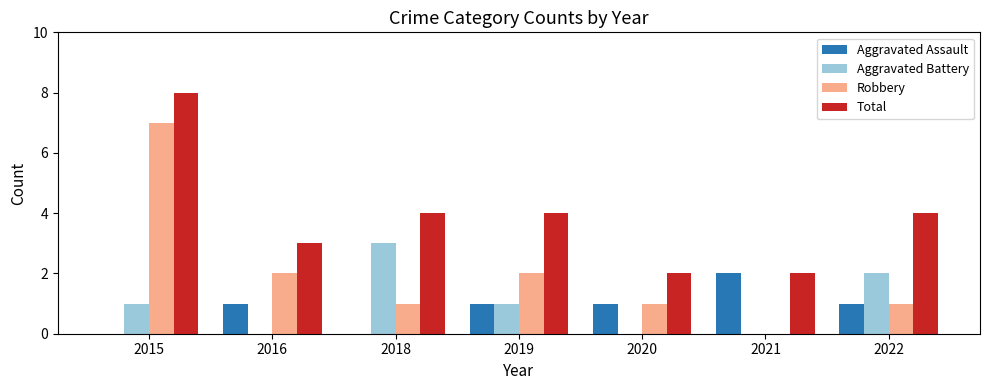

At which label does Aggravated Assault reach its peak?

2021